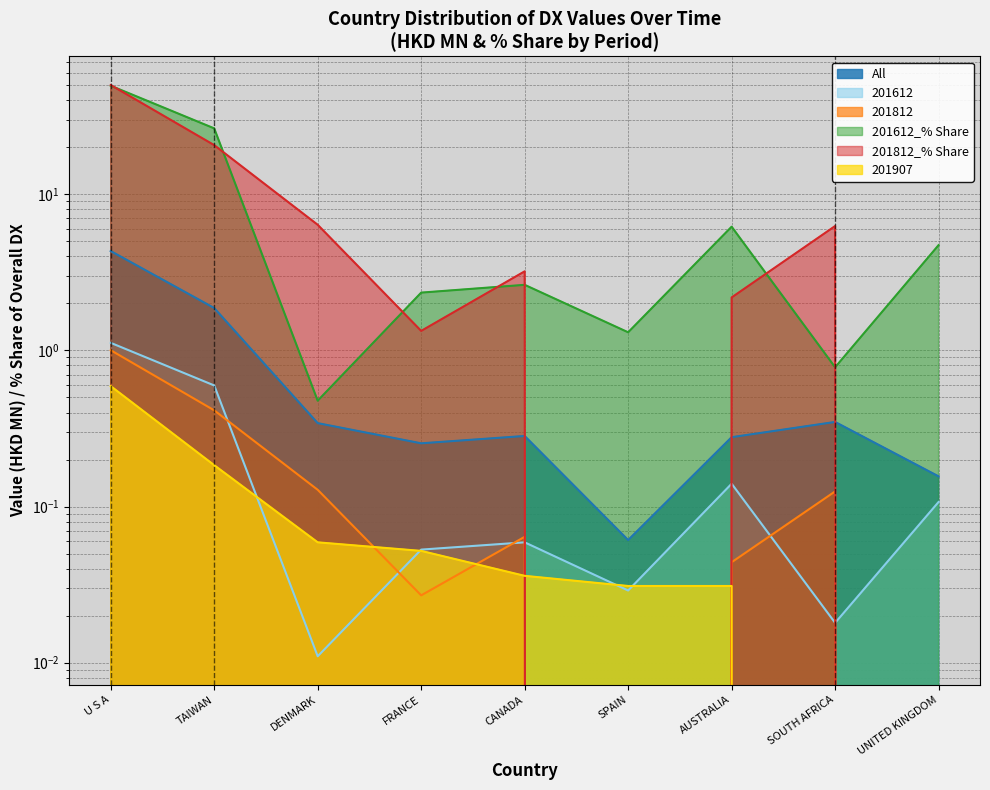

The value of 201612 at U S A is 0.5. True or false?

False